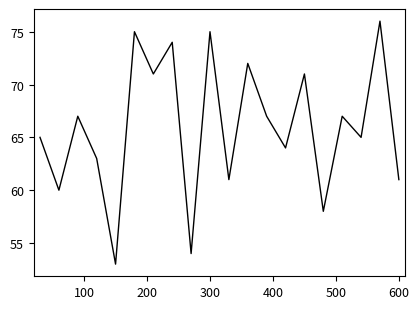

What is the difference between the maximum and minimum values?

23